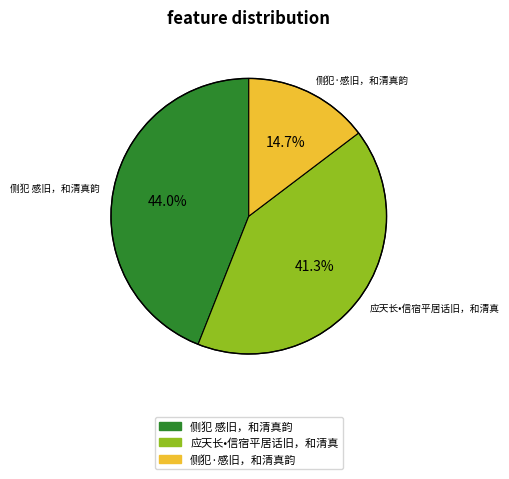

True or false: 侧犯 感旧，和清真韵 accounts for 44% of the total.

True